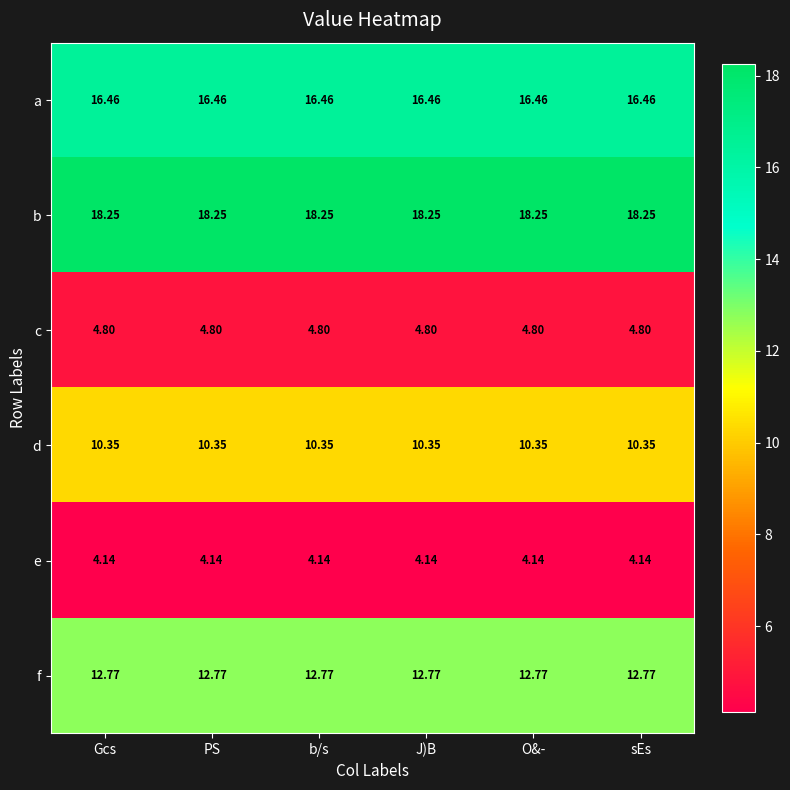

Rank the series at Gcs from lowest to highest value.

e, c, d, f, a, b